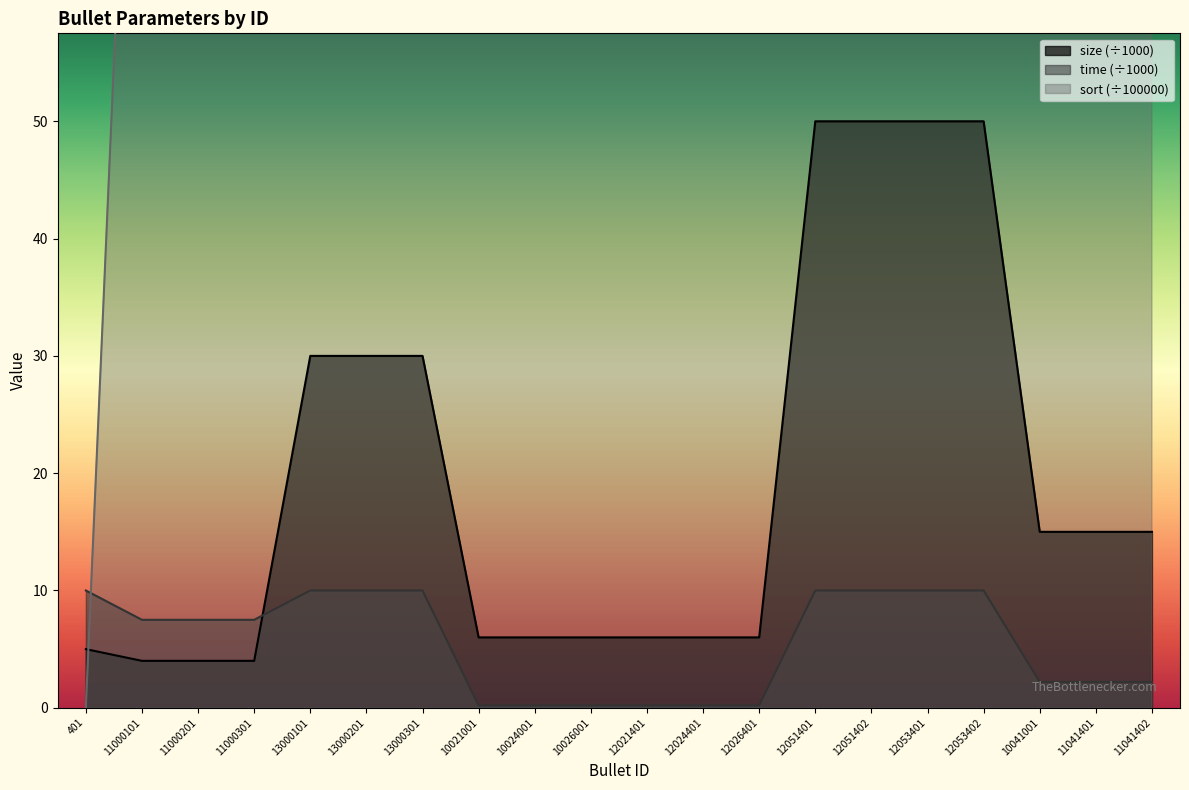

What is the label of the 20th point from the right?

401